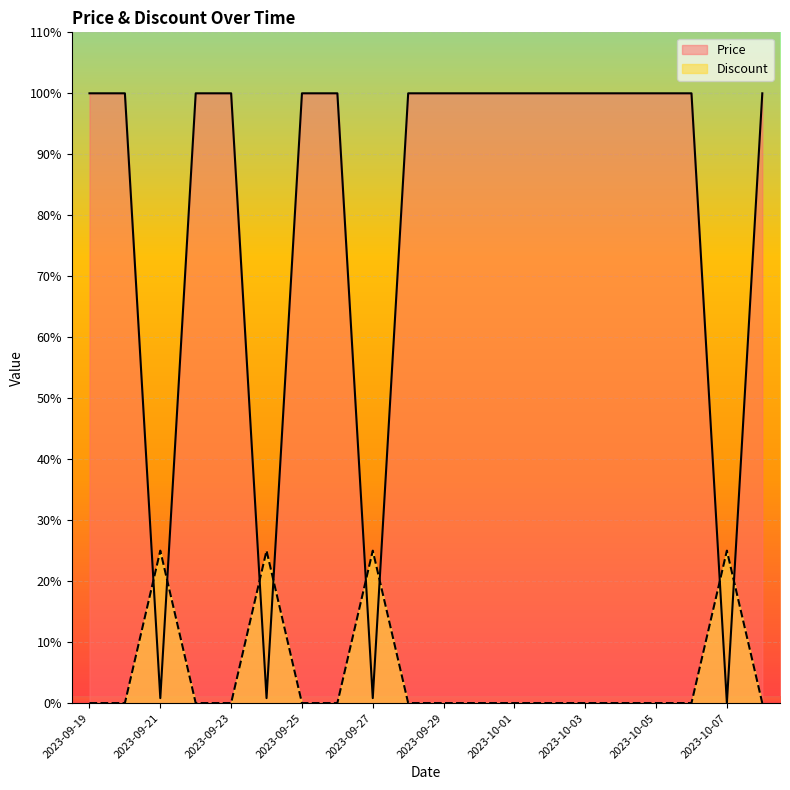

The value of Price at 2023-10-01 is 32.0. True or false?

False